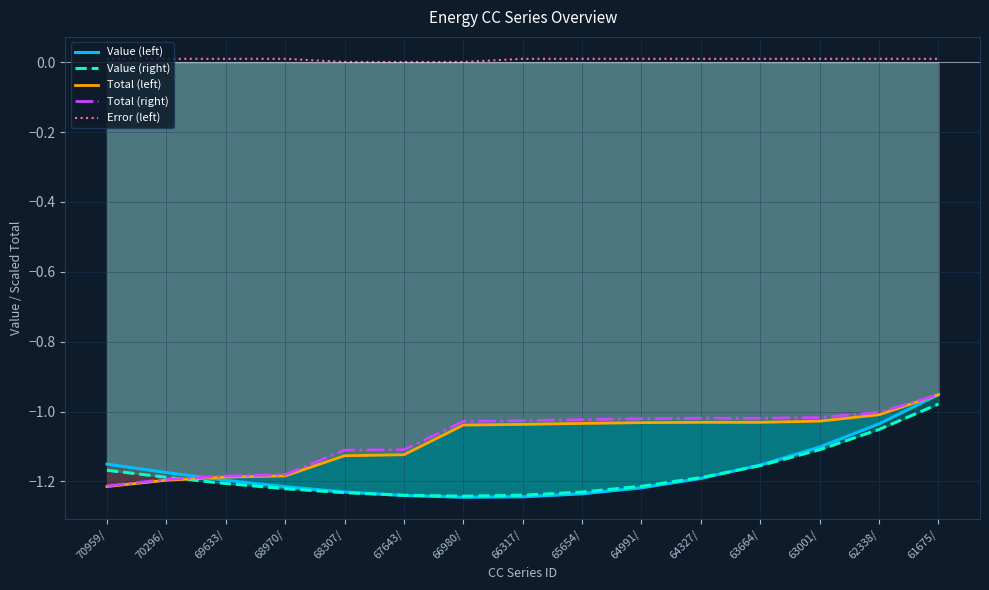

Which series has the largest range (max minus min)?

Value (left)